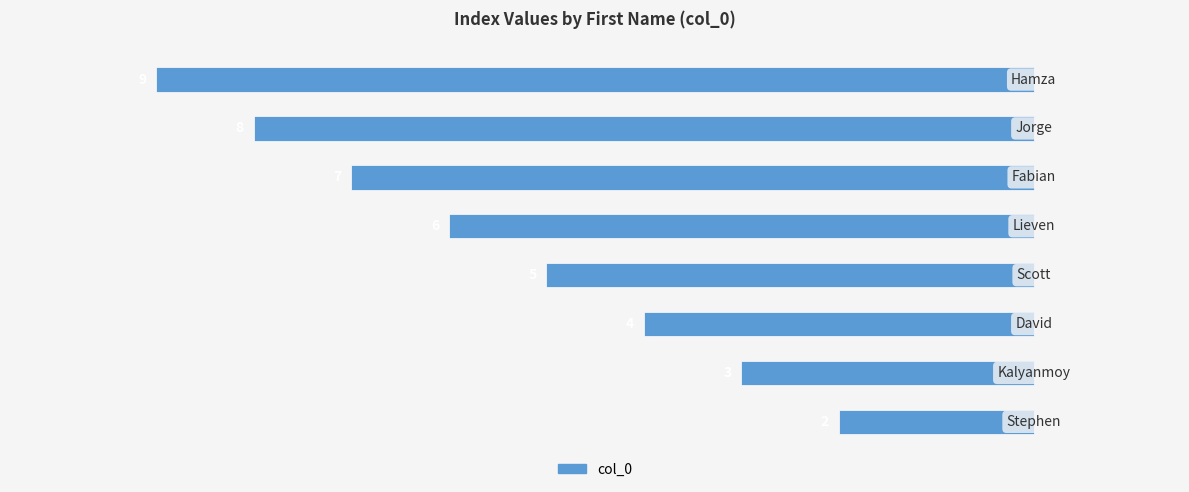

How many bars are there in total?

8